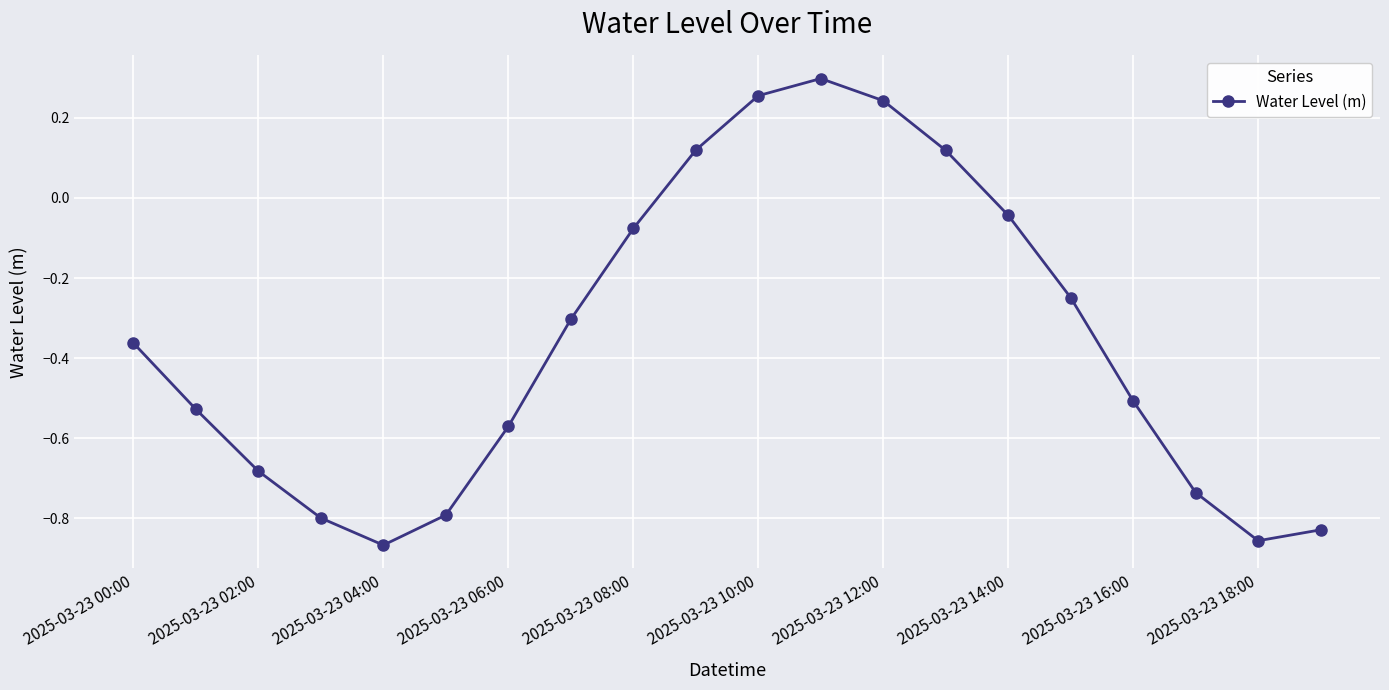

How many interior local peaks (higher than both neighbors) does the data have?

1